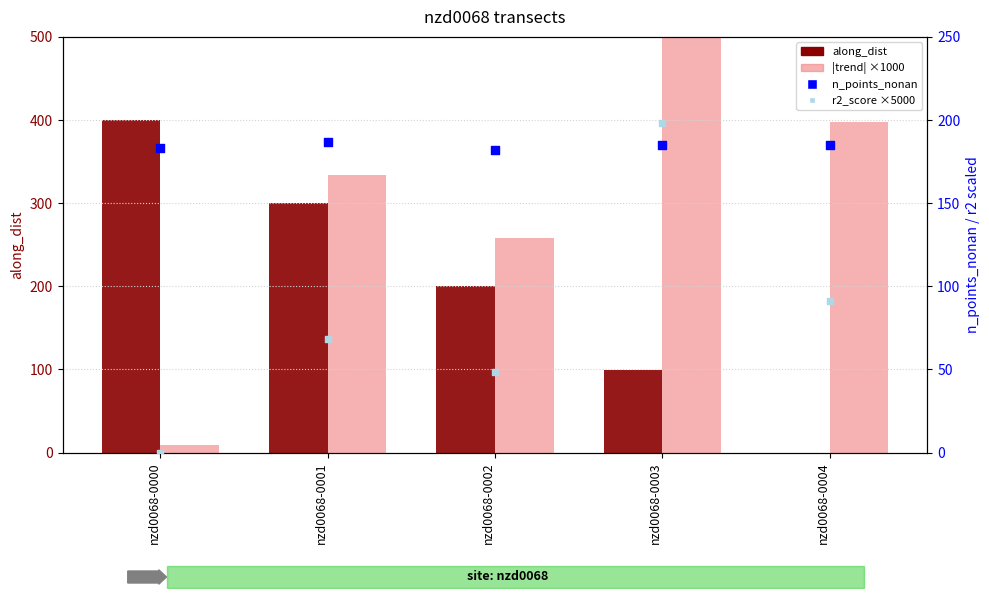

Is the value of along_dist at nzd0068-0003 greater than the value of r2_score ×5000 at nzd0068-0000?

Yes